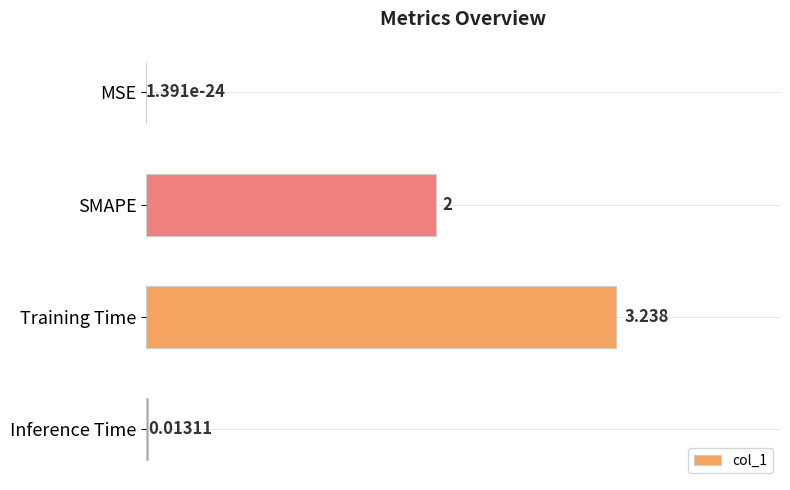

What is the sum of all values?

5.3